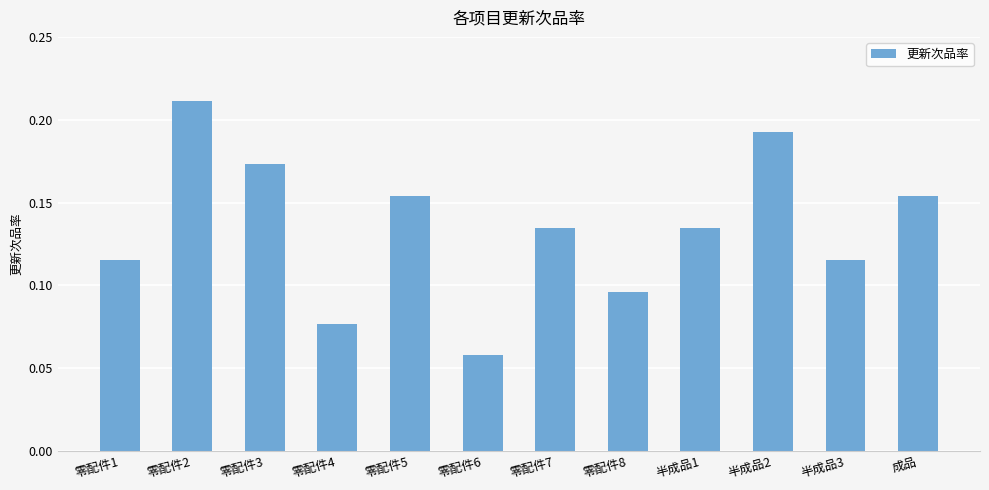

What is the label of the 7th bar from the left?

零配件7